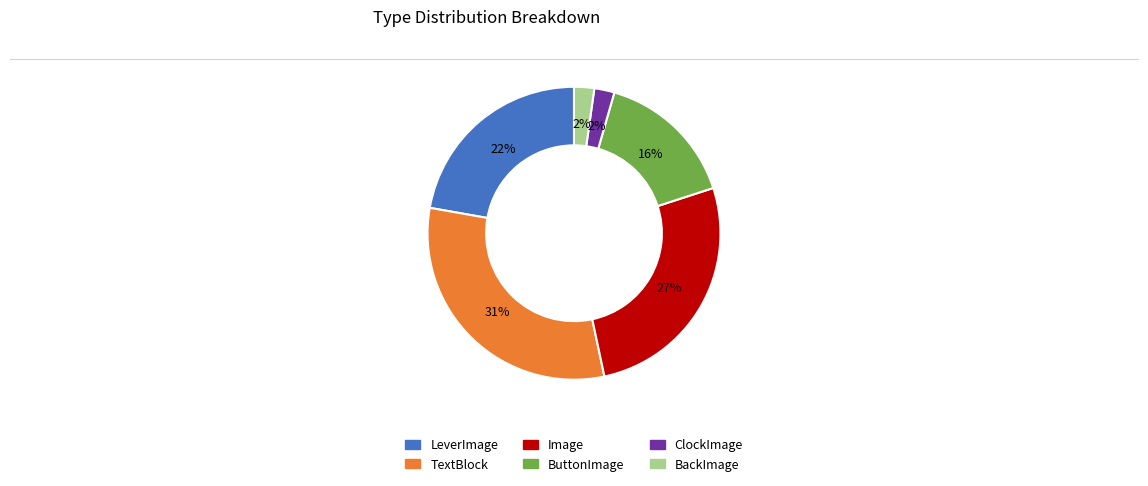

True or false: Image accounts for 8% of the total.

False